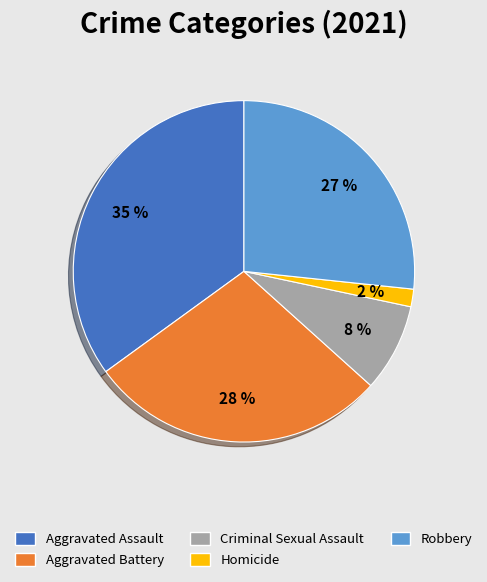

To the nearest percent, what is the average slice percentage?

20%